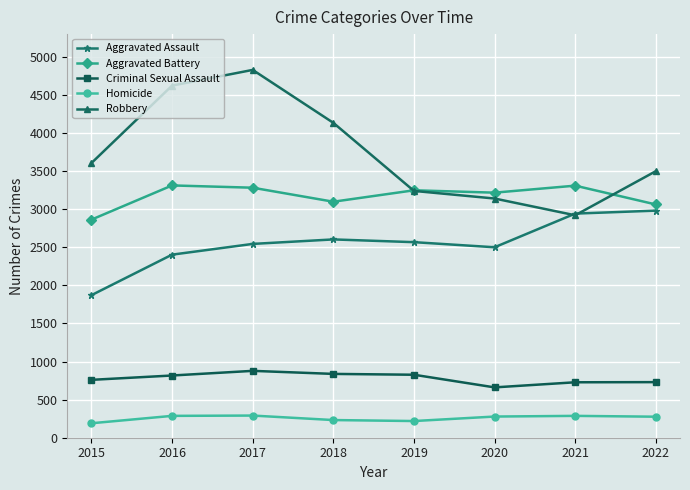

At which category is the sum across all series the highest?

2017